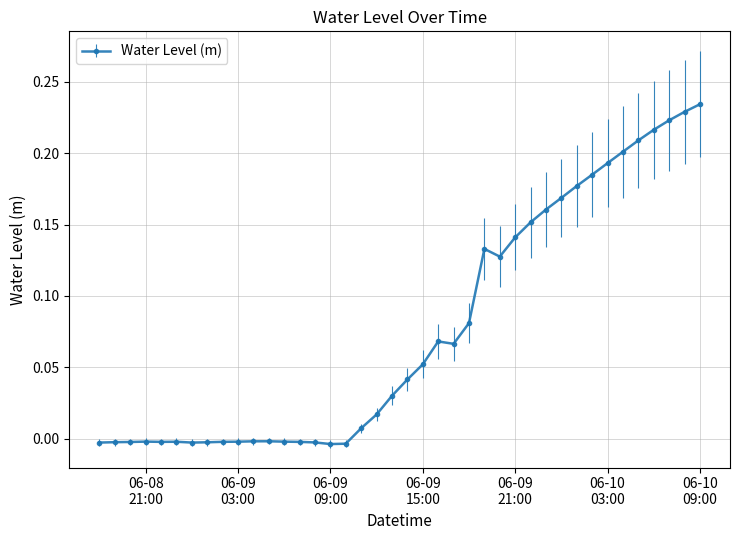

What is the sum of all values?

3.1